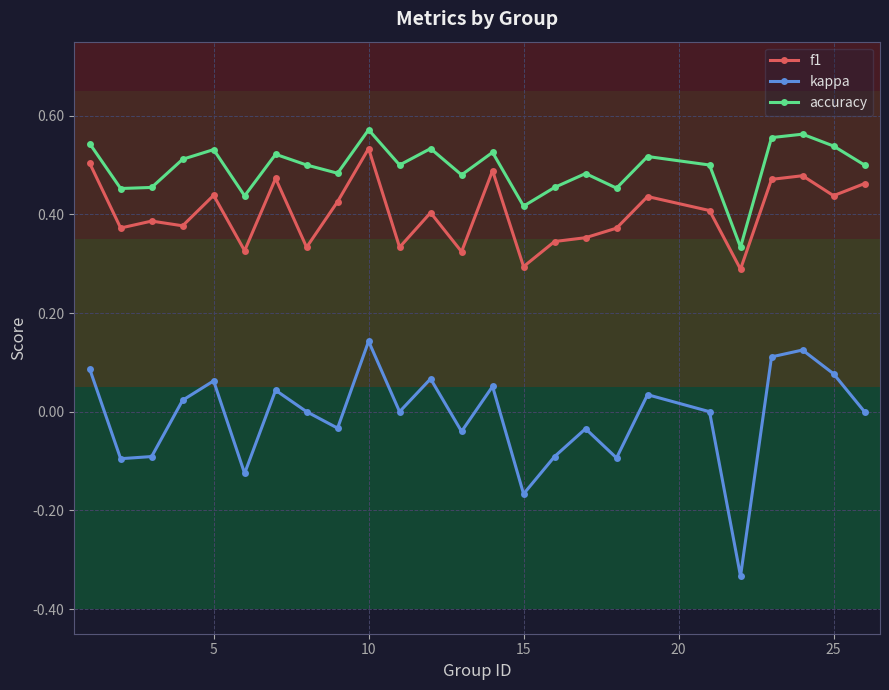

True or false: kappa and f1 cross at least once.

False